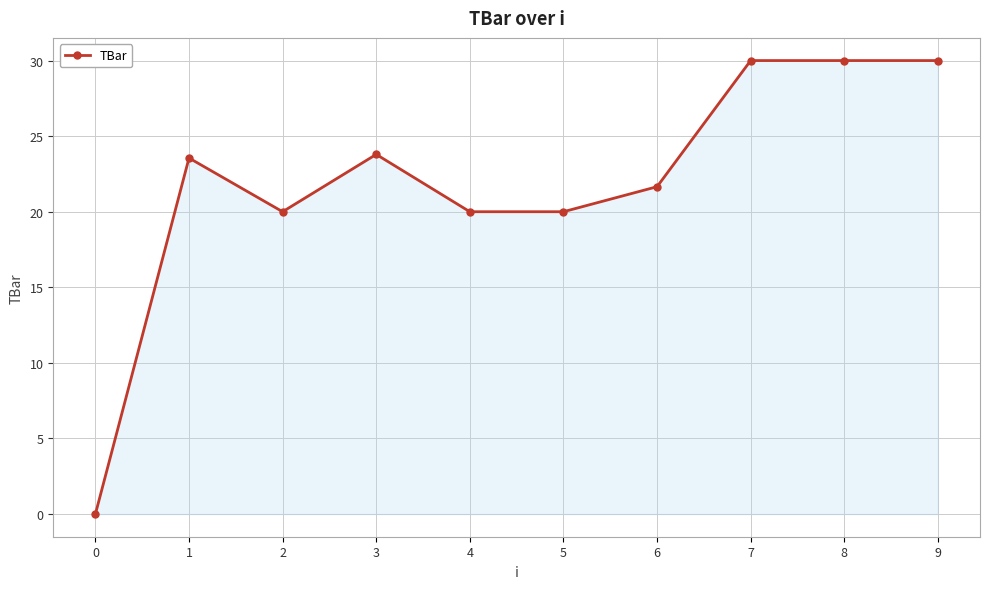

The value at 3 is 15.6. True or false?

False